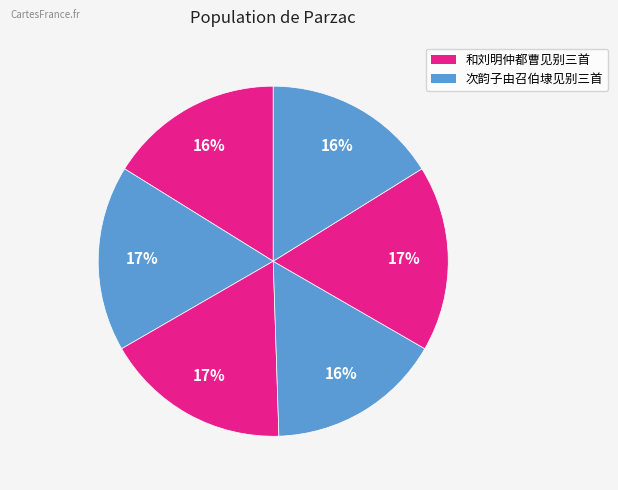

How many segments does this pie chart have?

6